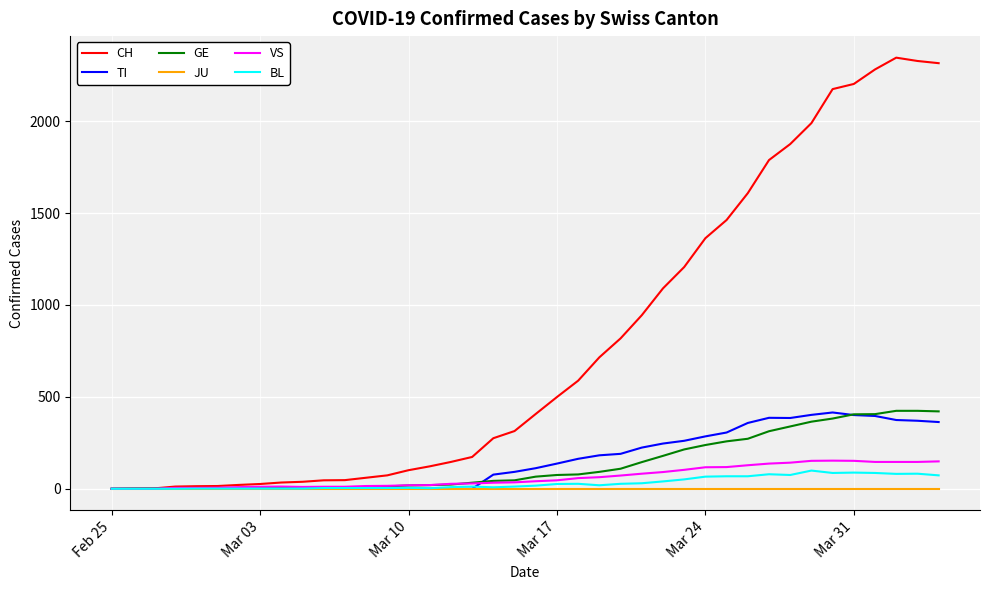

Which series has the widest spread of values?

CH